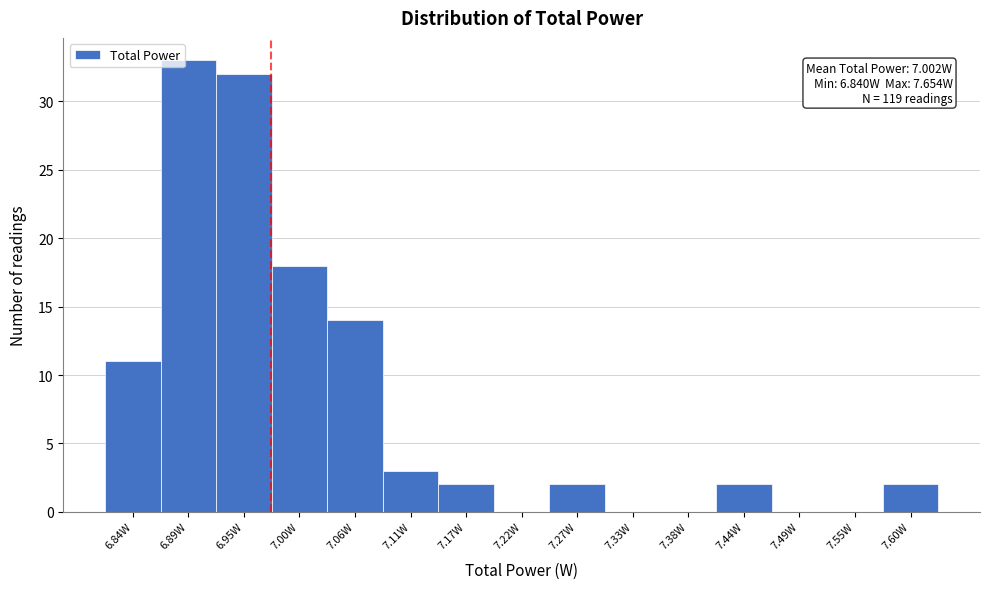

Reading right to left, list all the values displayed in this chart.

7.60W=2	7.55W=0	7.49W=0	7.44W=2	7.38W=0	7.33W=0	7.27W=2	7.22W=0	7.17W=2	7.11W=3	7.06W=14	7.00W=18	6.95W=32	6.89W=33	6.84W=11